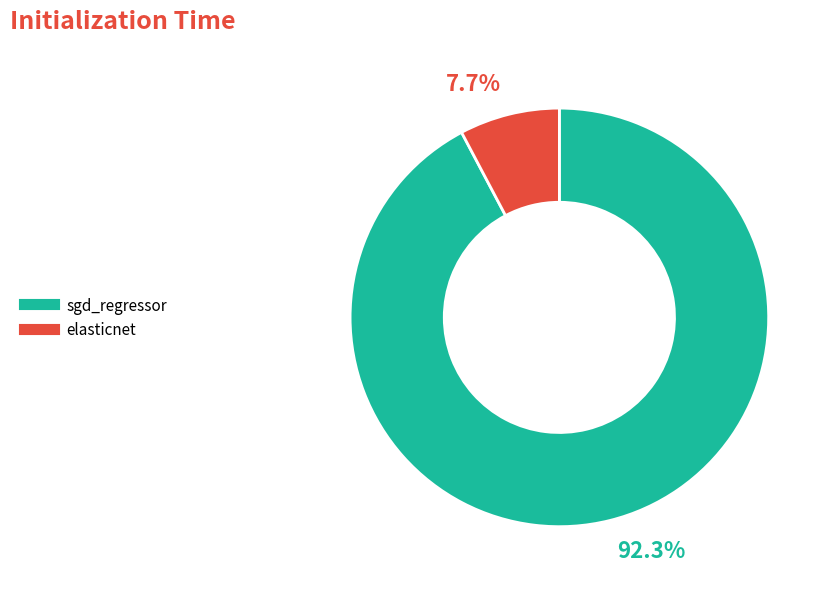

To the nearest percent, what portion does sgd_regressor represent?

92%